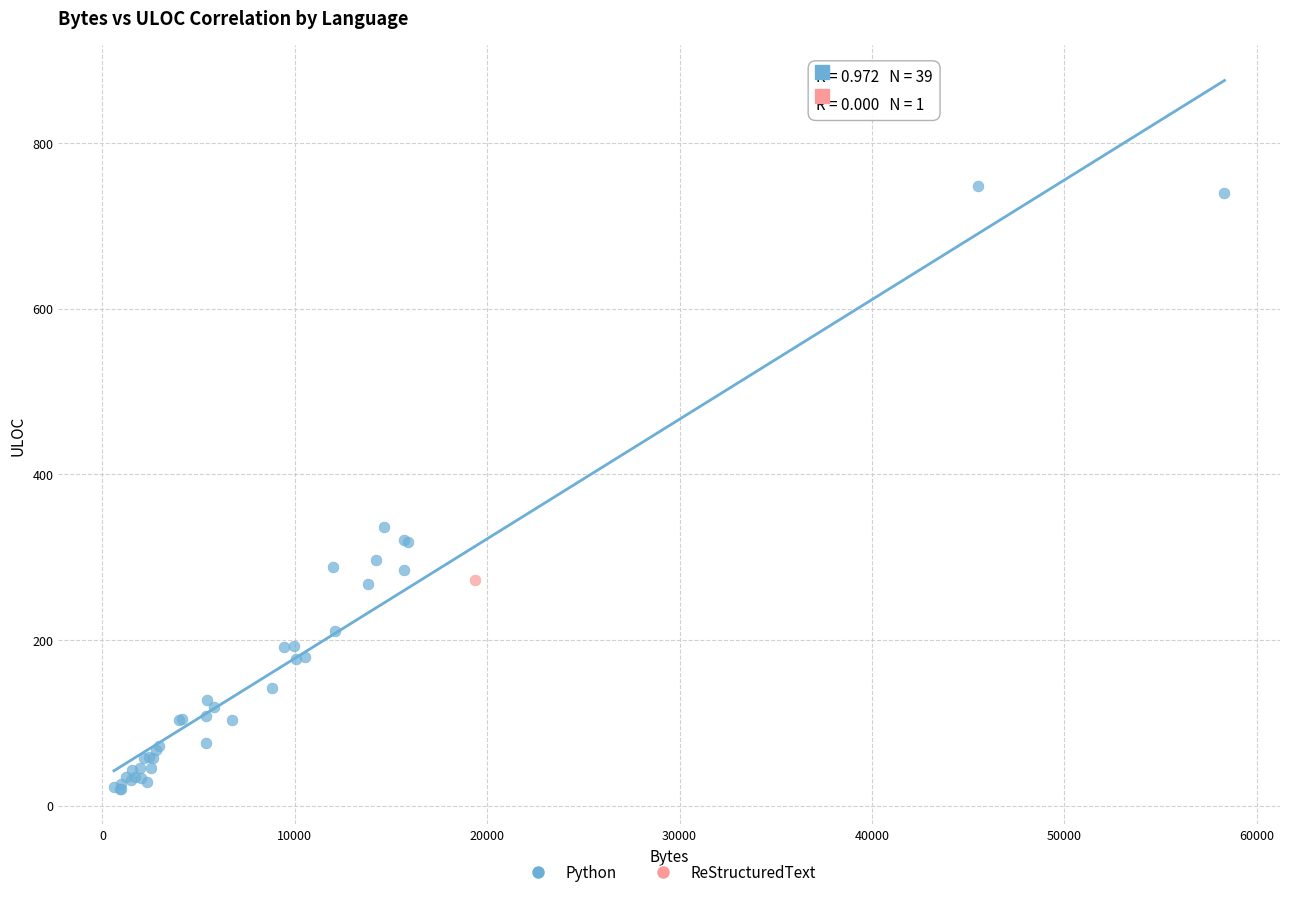

What are all the series names shown in the legend?

Python, ReStructuredText